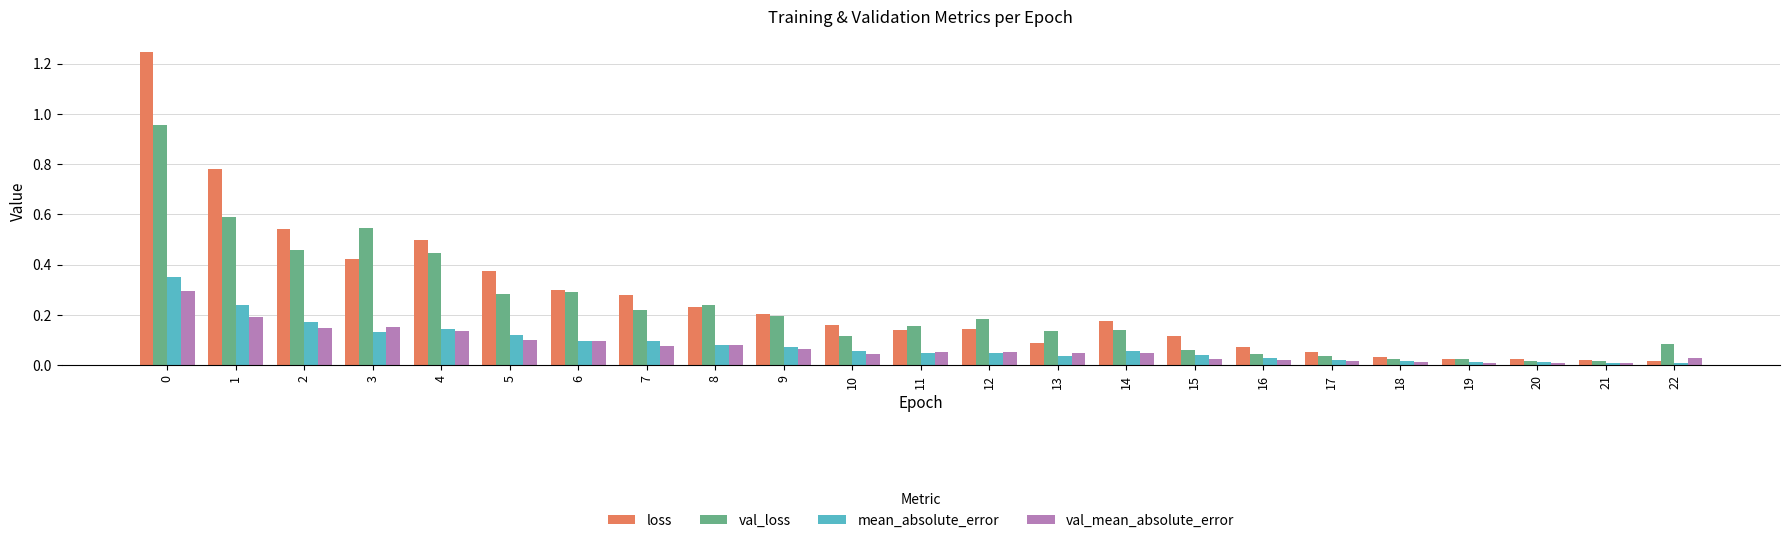

What is the sum of all mean_absolute_error values?

1.9